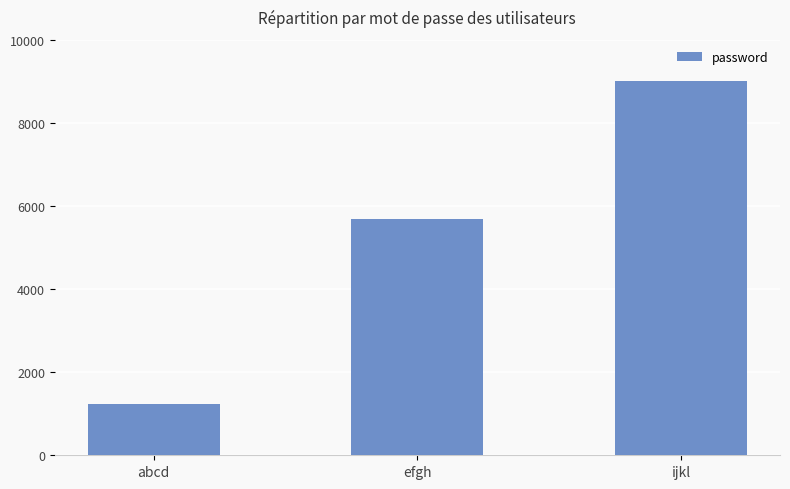

Reading right to left, list all the values displayed in this chart.

ijkl=9012	efgh=5678	abcd=1234